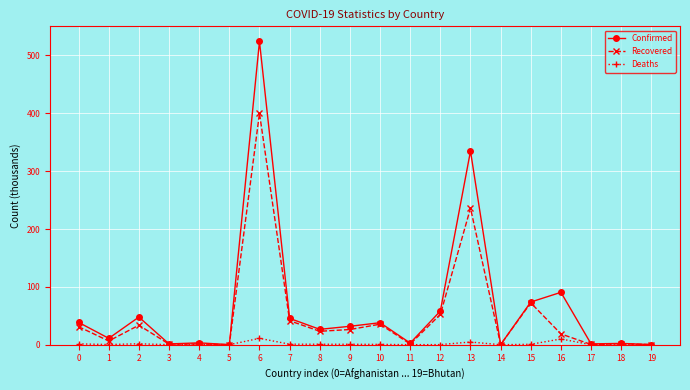

Is it true that Deaths equals 0.2 at 12?

True